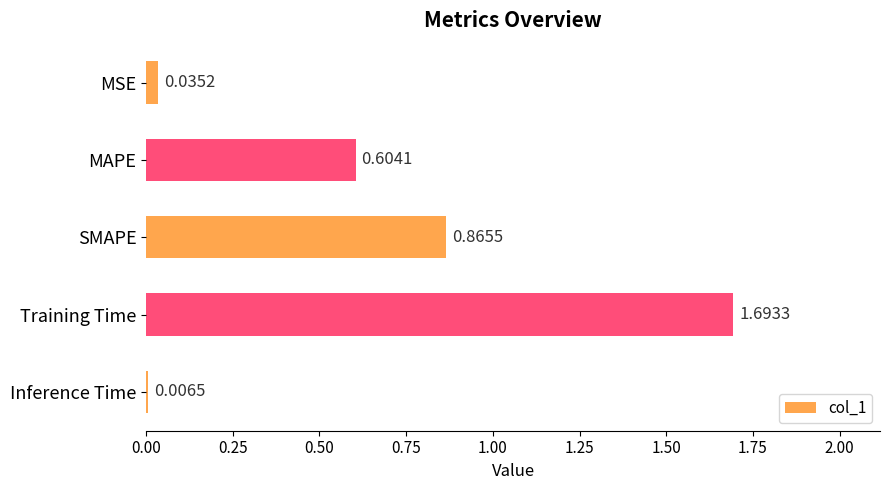

Which category has the lowest value across all series?

Inference Time